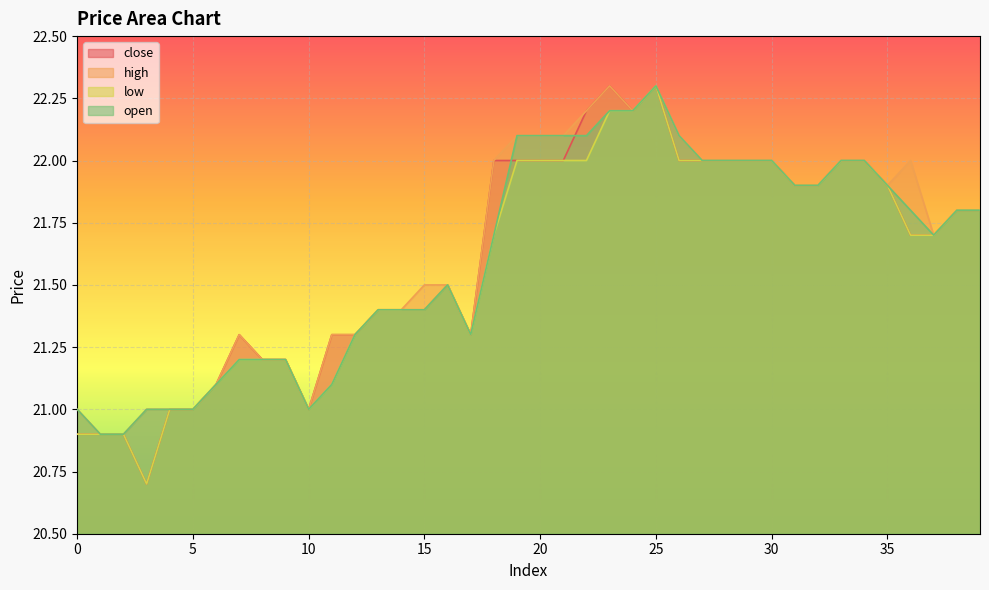

How many lines are shown in the chart?

4